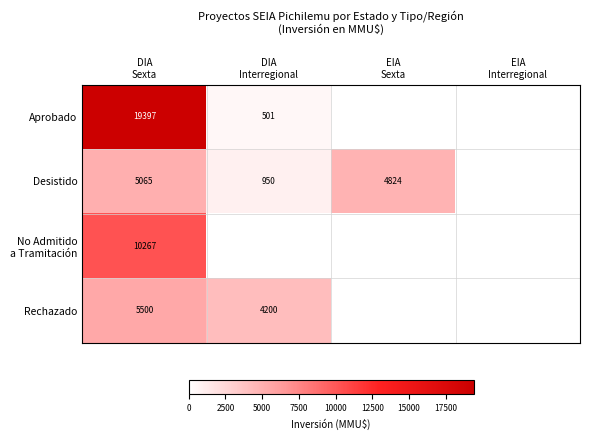

Is it true that Rechazado equals 5896 at DIA Interregional?

False